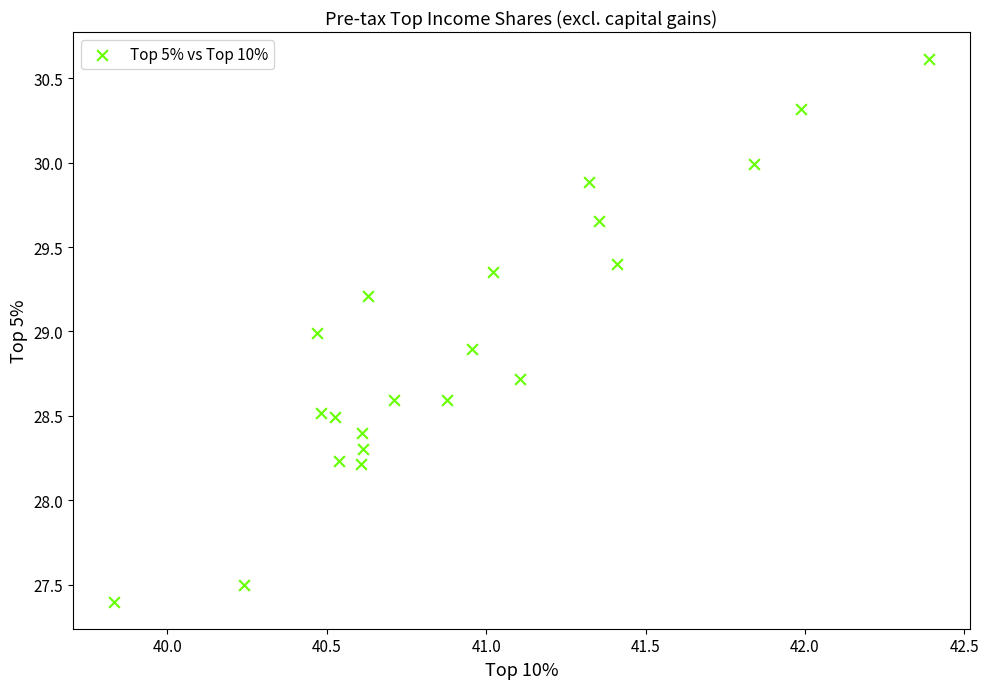

What is the range of X values (max minus min)?

2.6